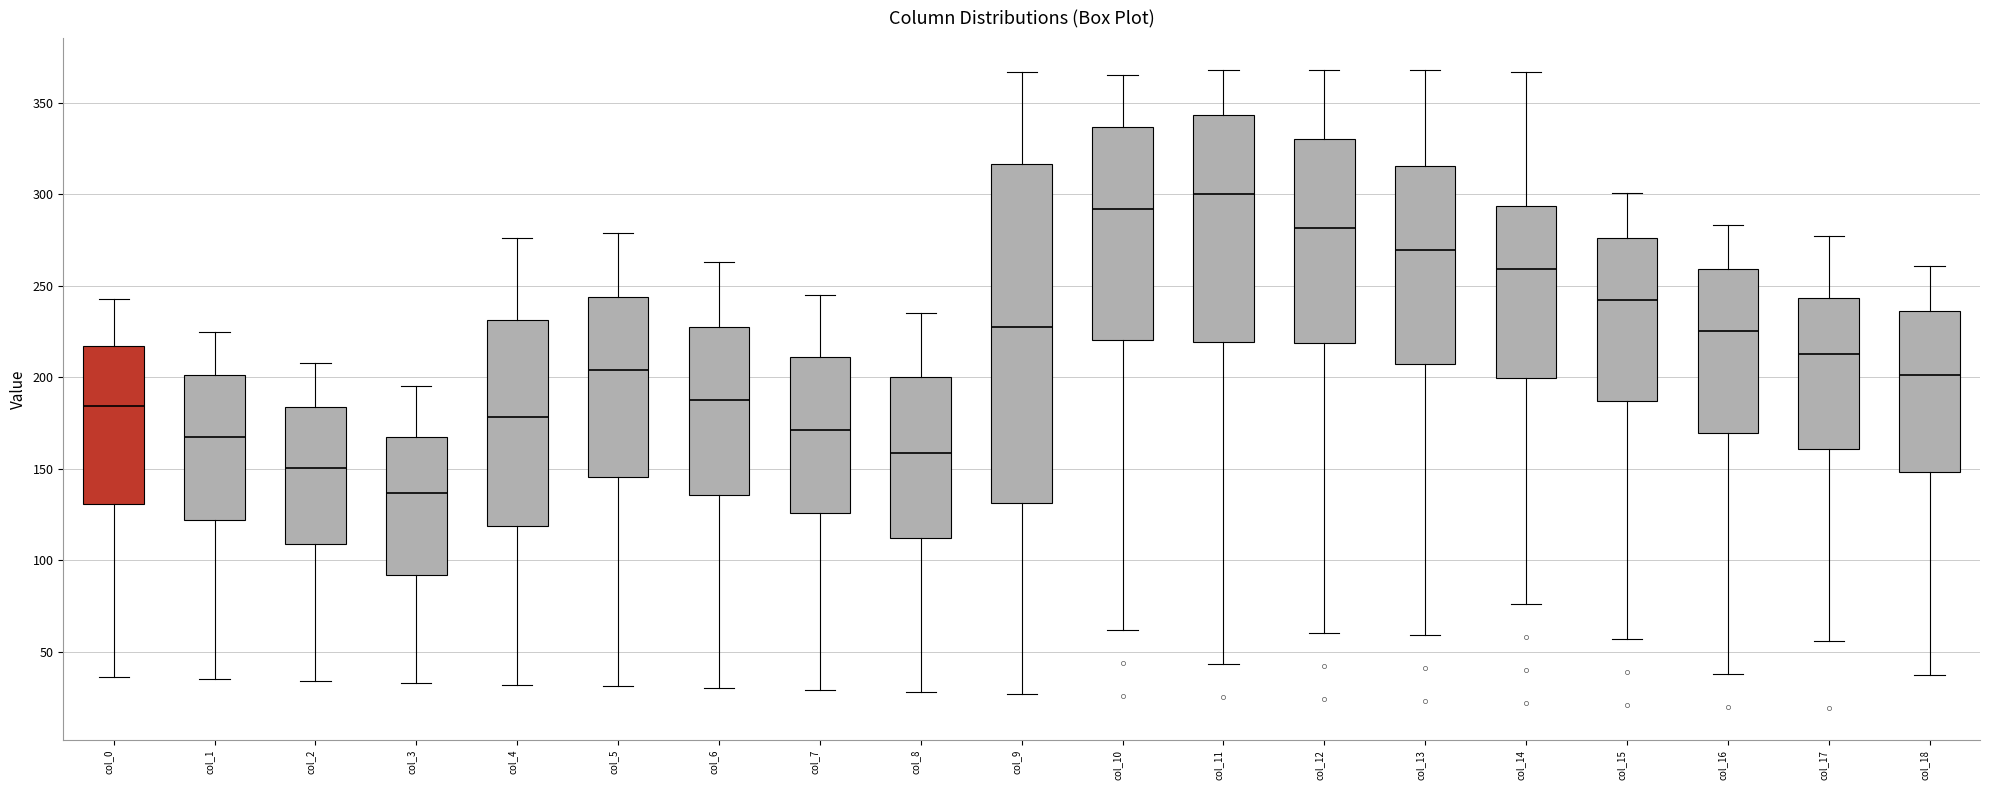

Which box's median line is the lowest?

col_3